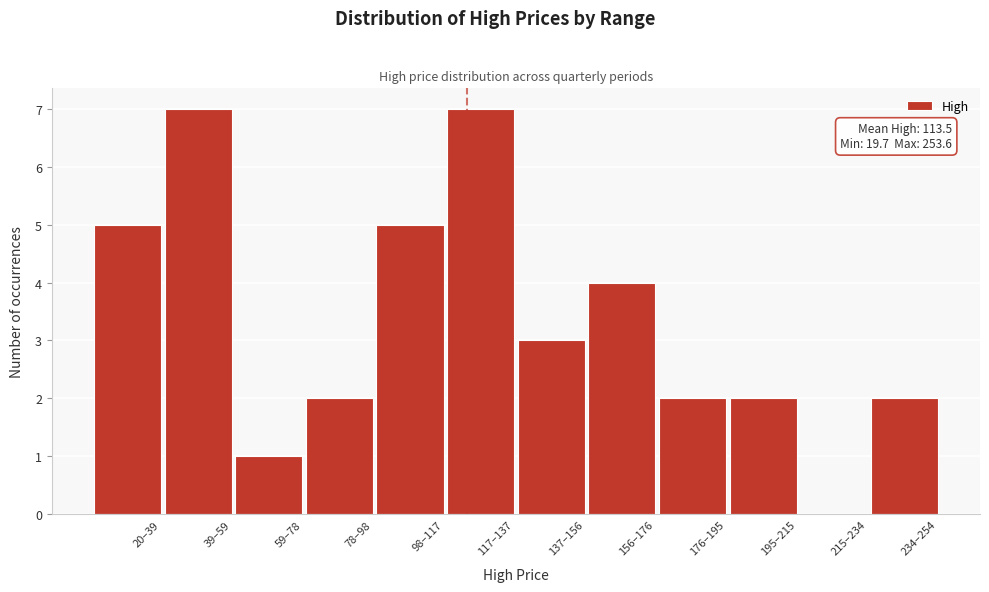

Reading left to right, transcribe all the data shown in this chart.

20–39=5	39–59=7	59–78=1	78–98=2	98–117=5	117–137=7	137–156=3	156–176=4	176–195=2	195–215=2	215–234=0	234–254=2